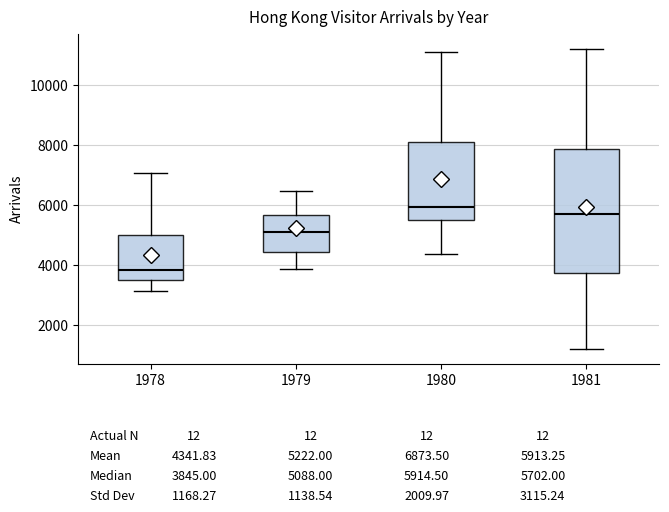

Which box is the tallest, from its lower edge to its upper edge?

1981